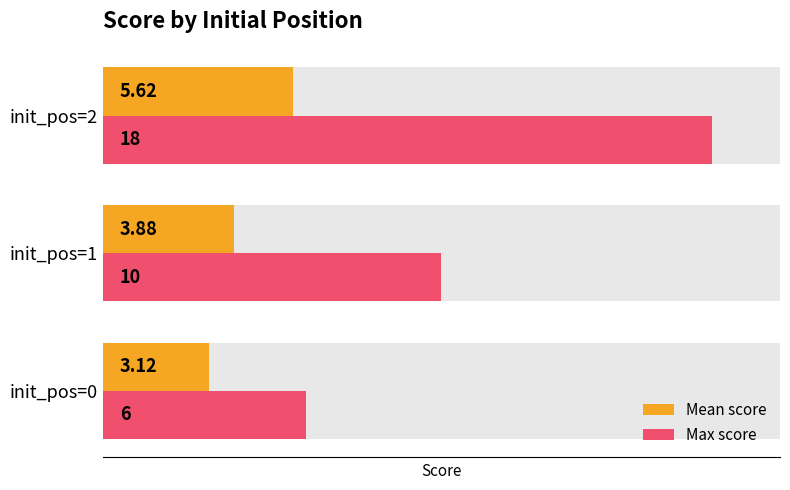

What is the difference between the highest and lowest values at 1?

6.1